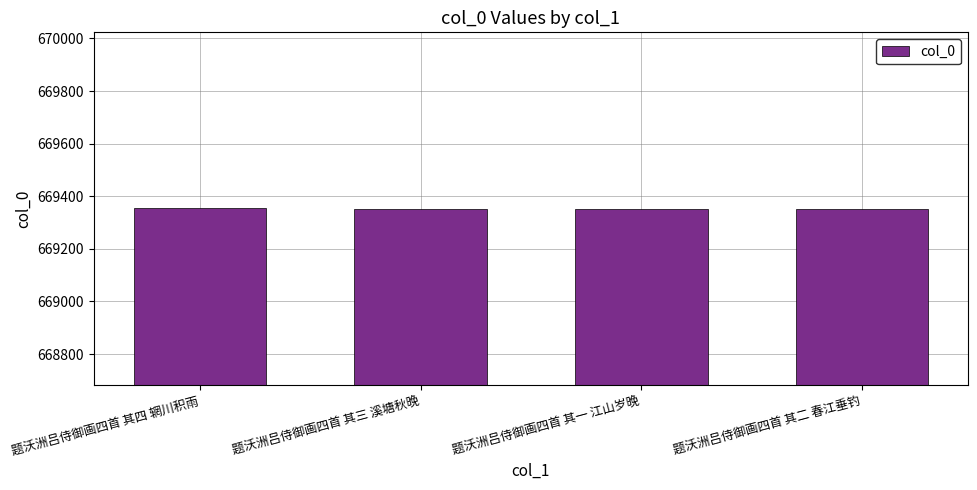

What is the label of the 3rd bar from the right?

题沃洲吕侍御画四首 其三 溪塘秋晚